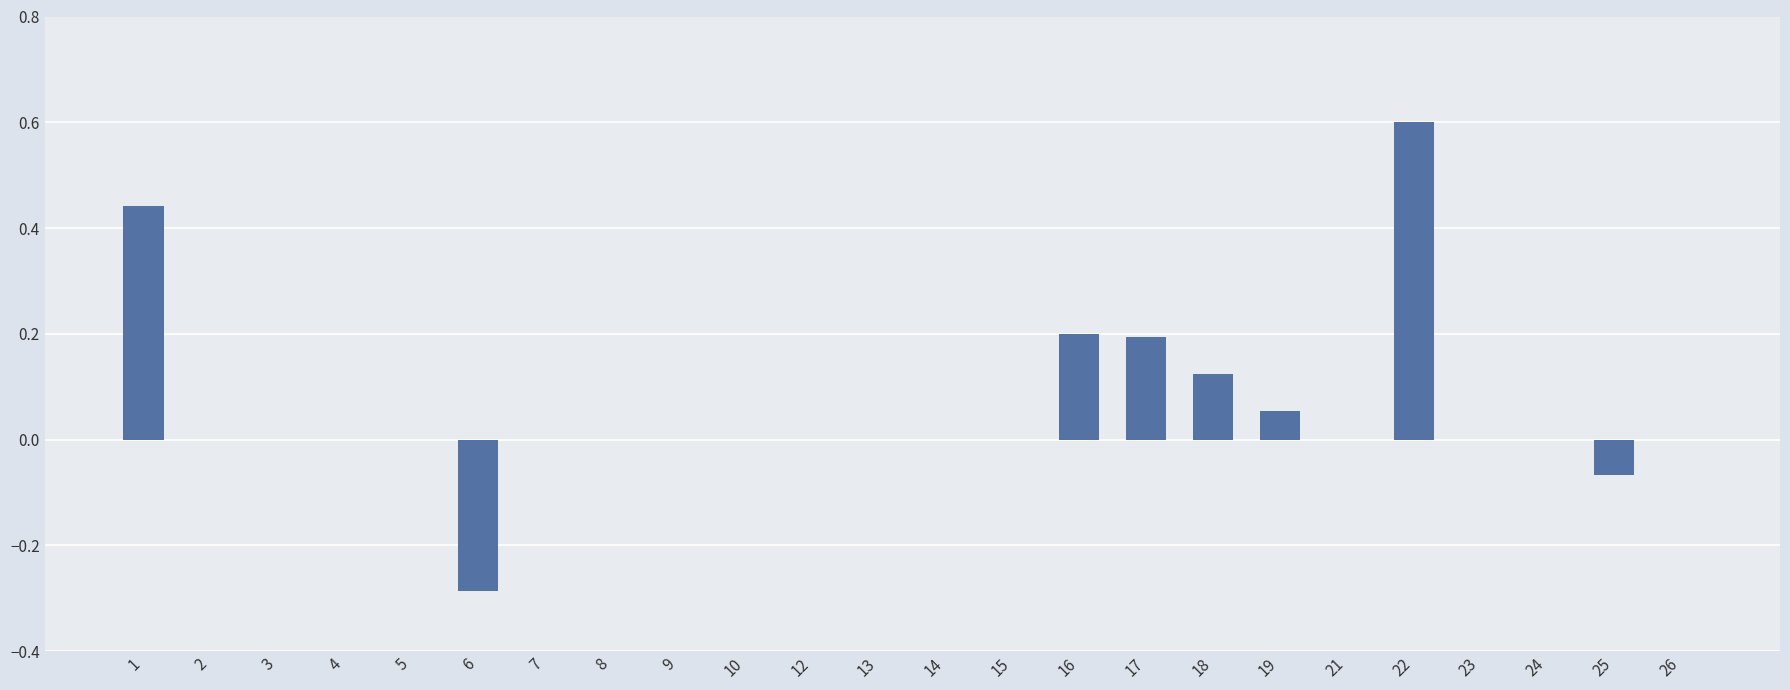

What is the maximum value shown in the chart?

0.6